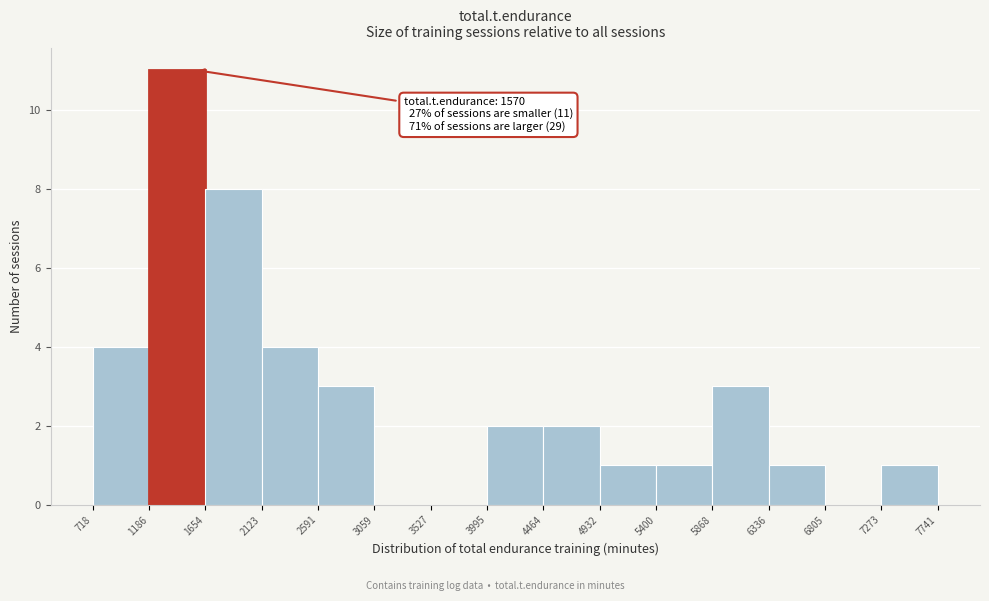

Over which range of the x-axis is the bar tallest?

1186 to 1654